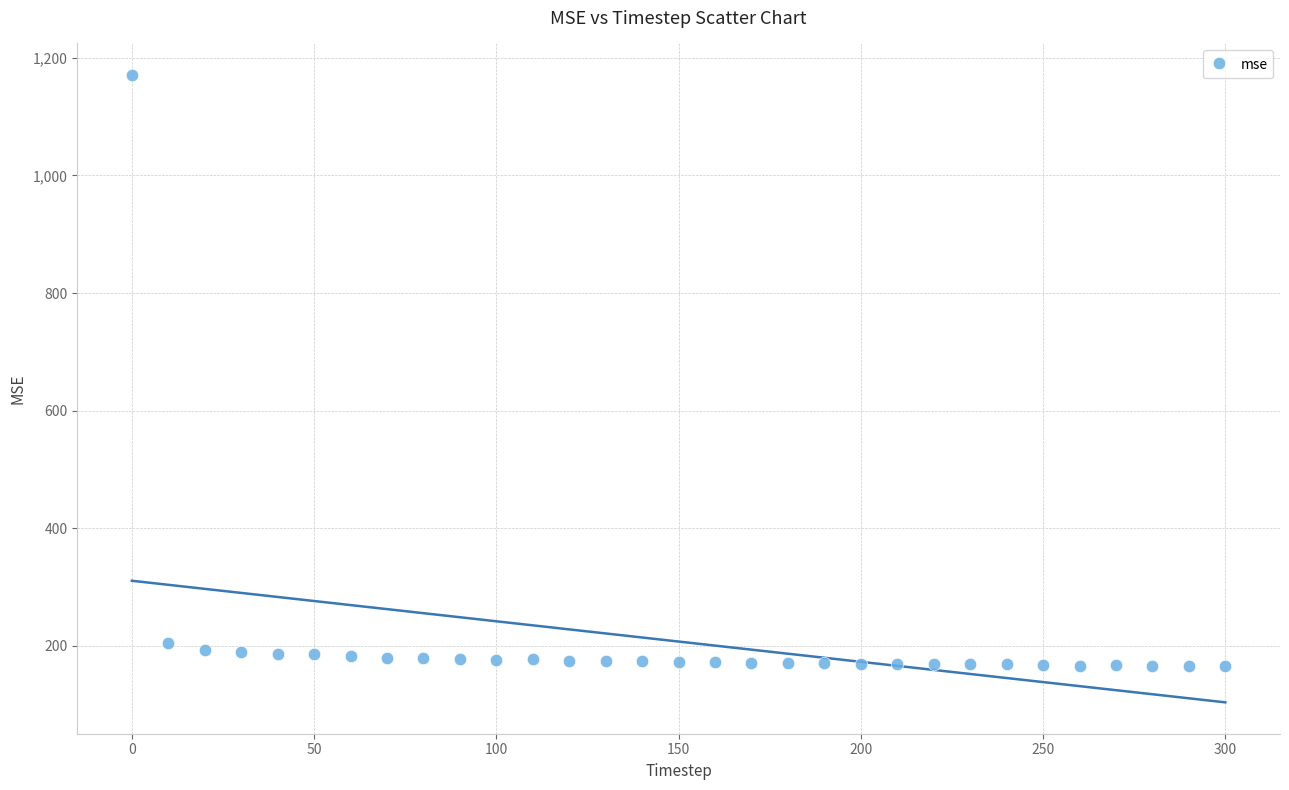

What is the range of X values (max minus min)?

300.0